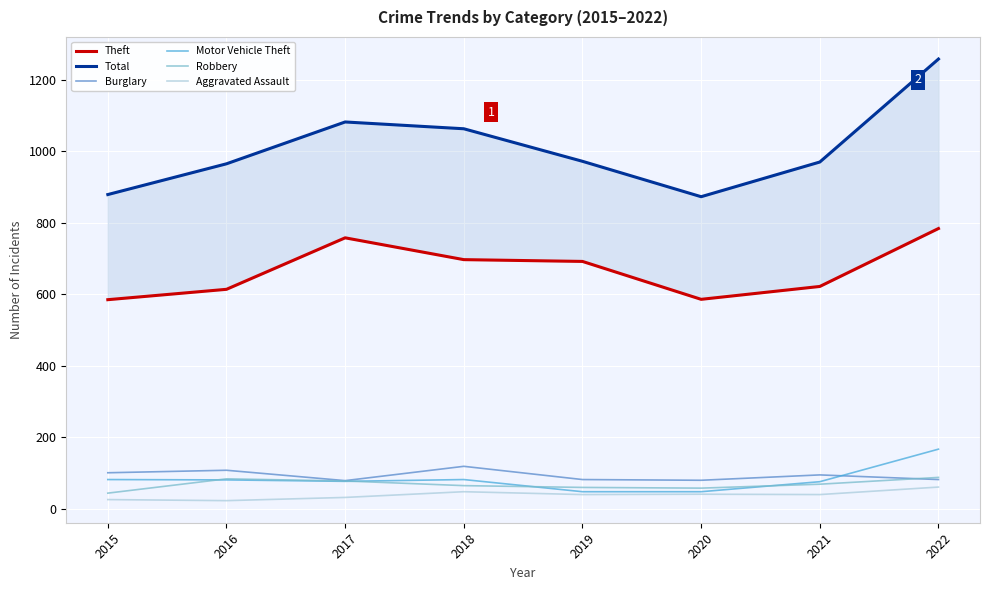

List the series in order of their peak value, lowest first.

Aggravated Assault, Robbery, Burglary, Motor Vehicle Theft, Theft, Total